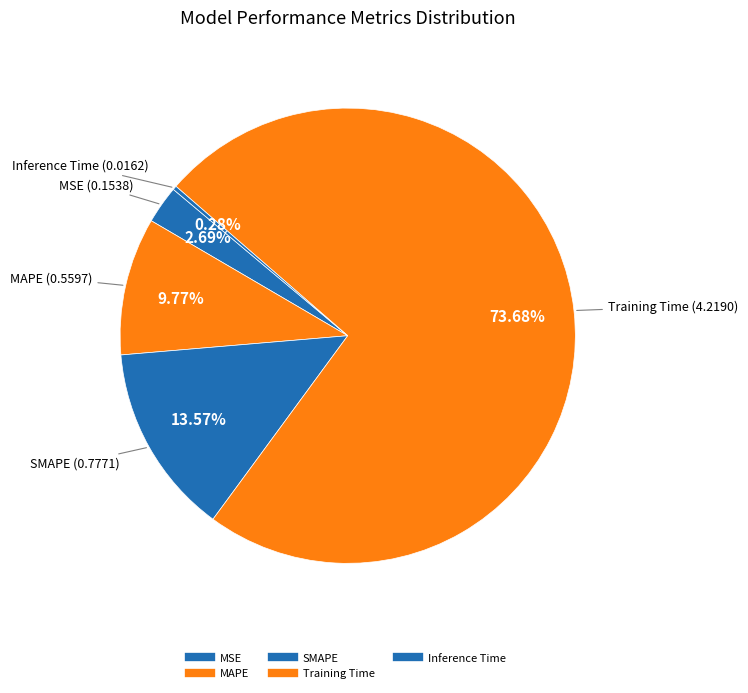

What is the change in value from MSE to Inference Time?

-0.1